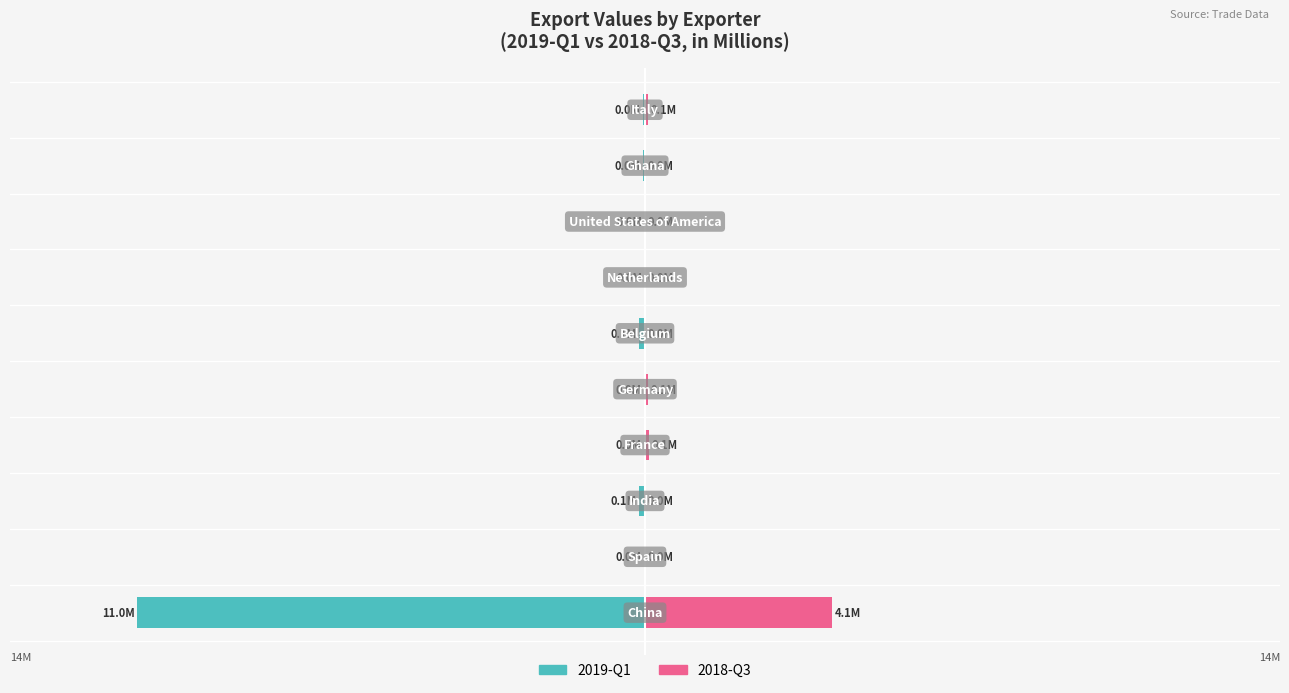

What are all the series names shown in the legend?

2019-Q1, 2018-Q3